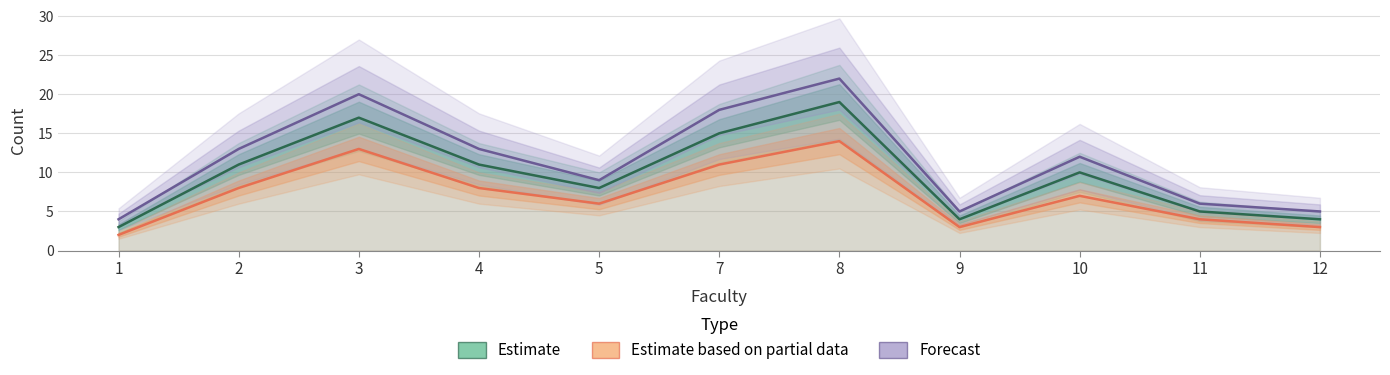

How many lines are shown in the chart?

3